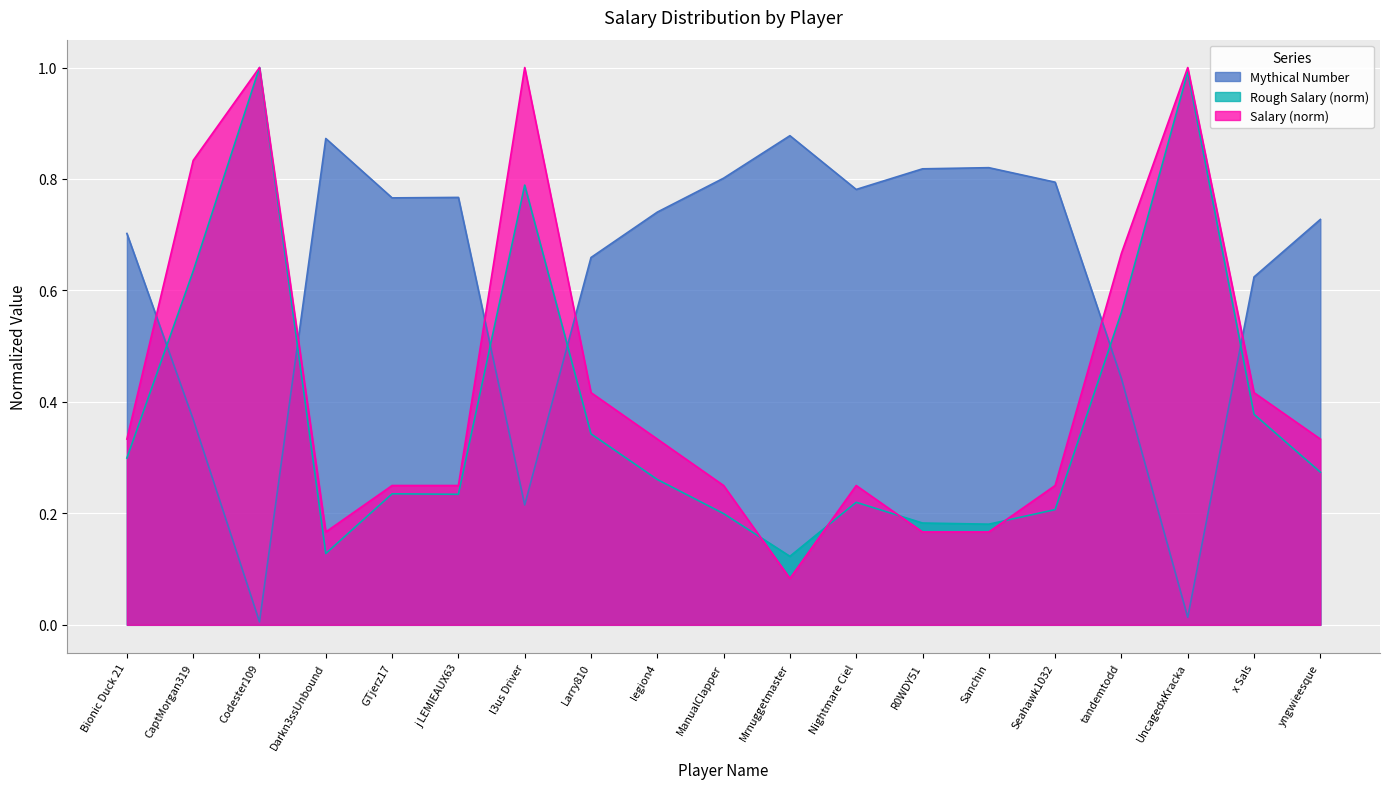

Where do Rough Salary and Salary first cross each other?

ManualClapper and Mrnuggetmaster